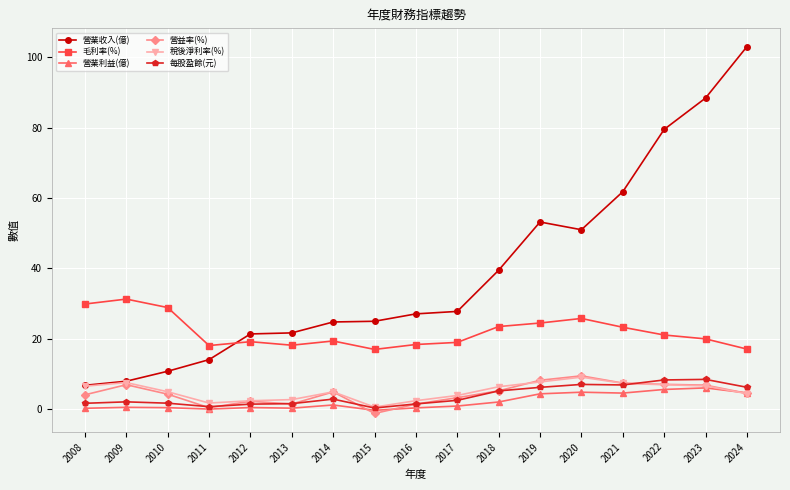

At which category does the chart reach its peak across all series?

2024